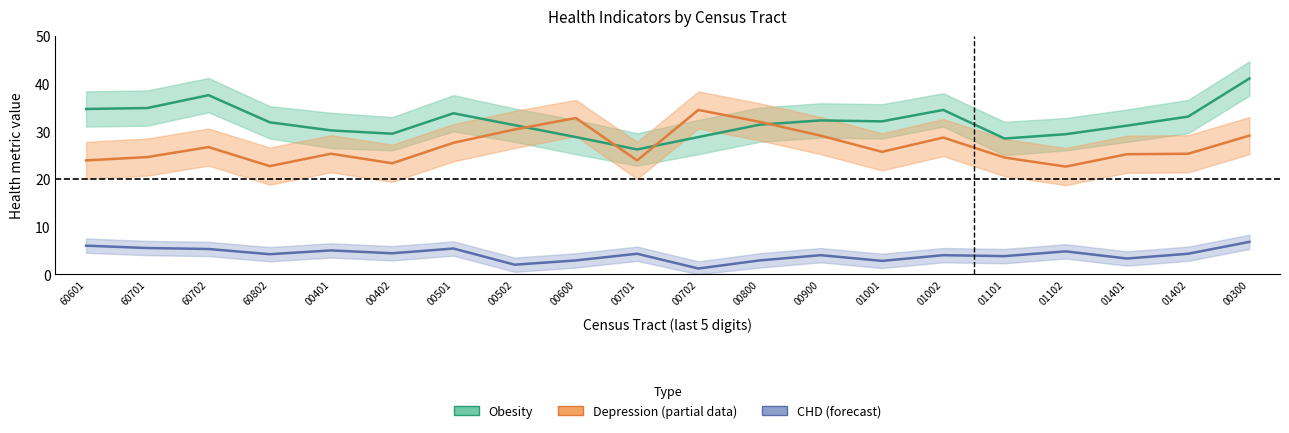

What position from the right is 00502?

13